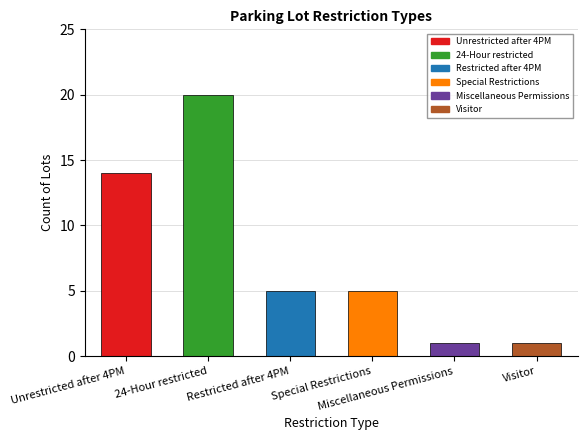

What is the difference between the maximum and second lowest values?

19